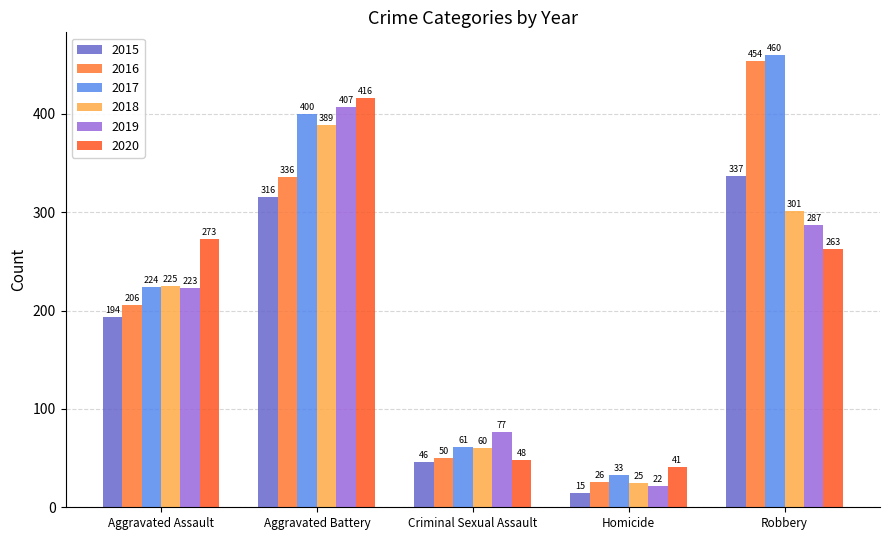

What is the sum of the 2018 values at Criminal Sexual Assault and Homicide?

85